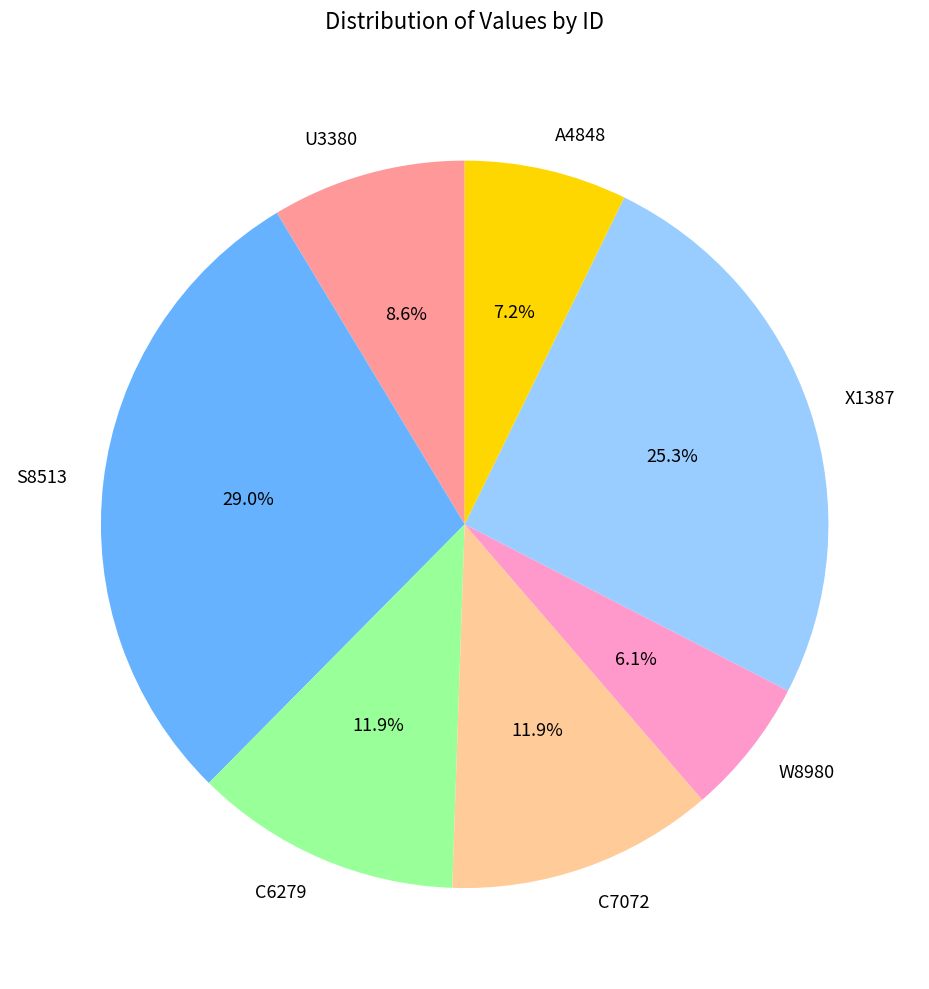

Combined, what portion of the pie is C6279 and W8980?

18.0%